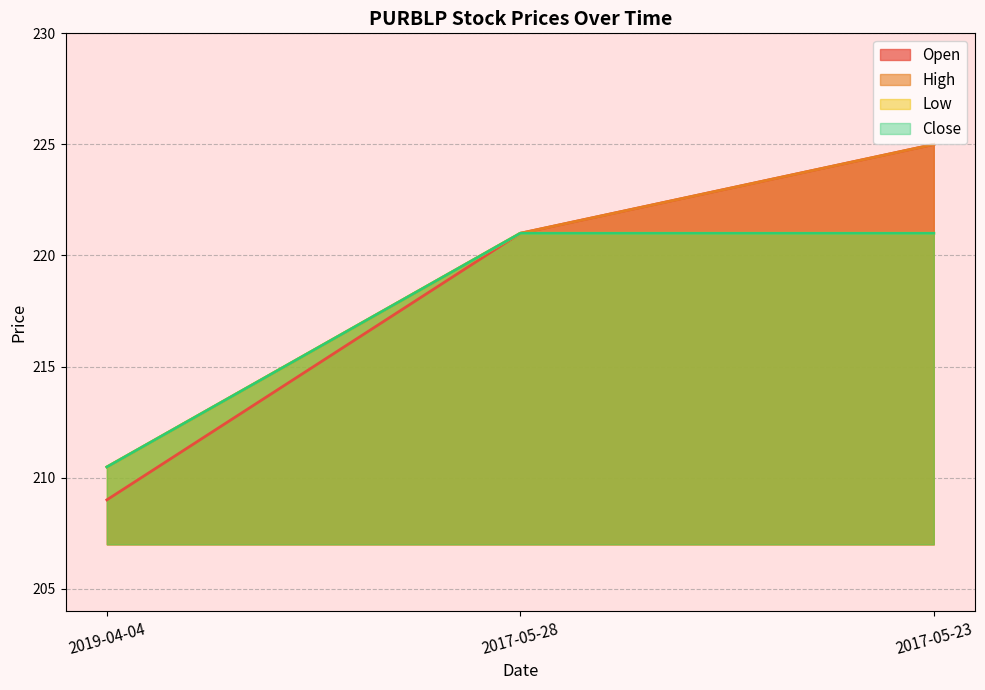

Does the chart have visible grid lines?

Yes